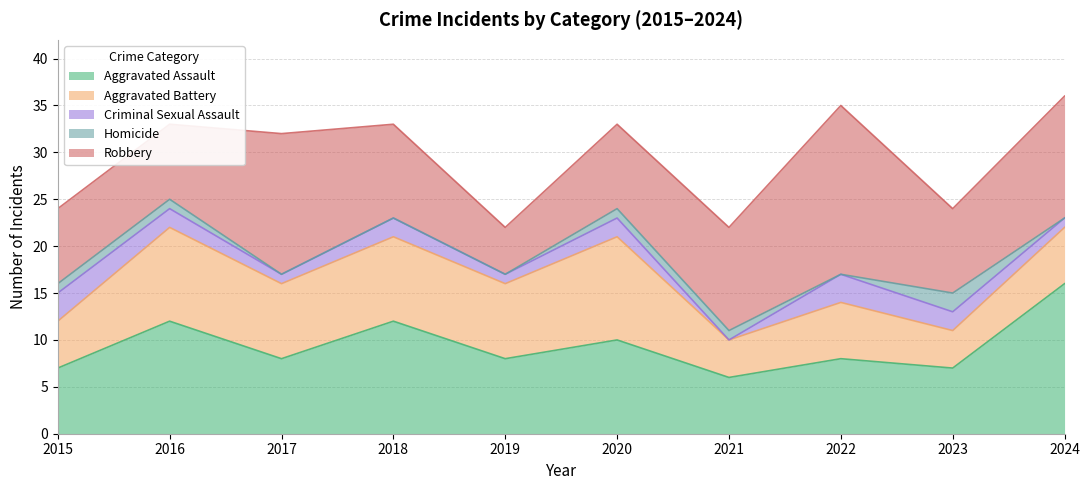

What is the value of the Criminal Sexual Assault point at the 5th from the left?

1